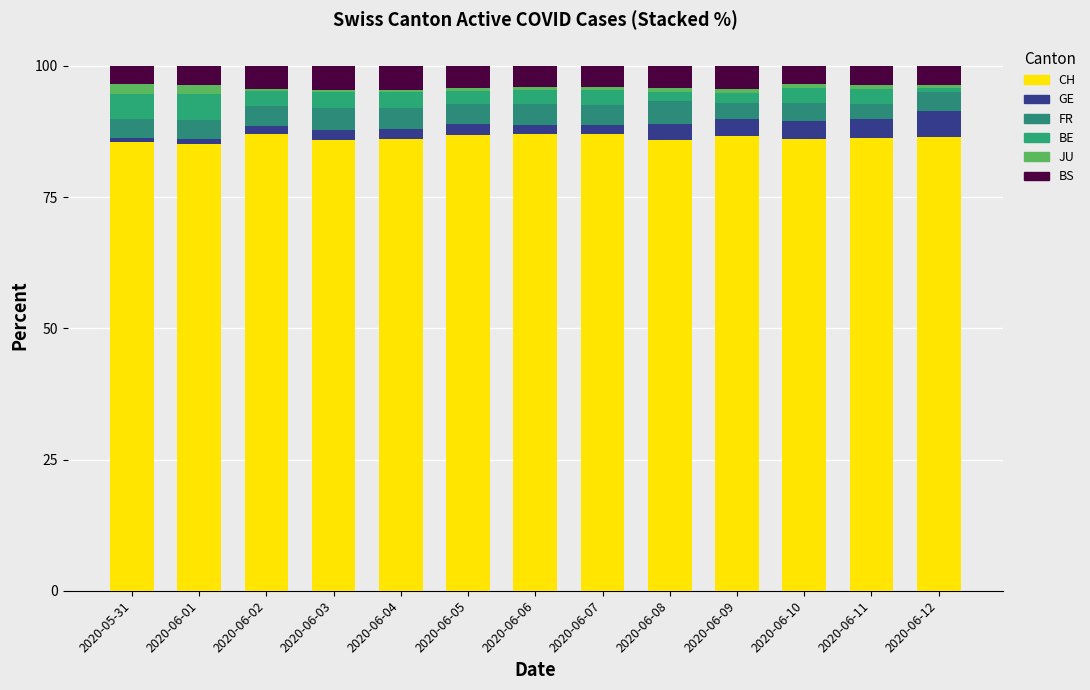

How many categories are shown in the chart?

13